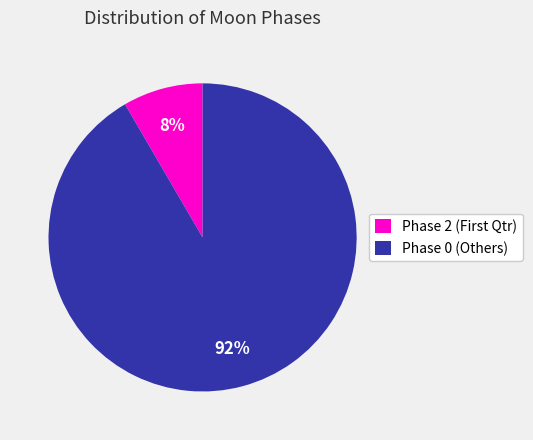

How many slices are in this pie chart?

2